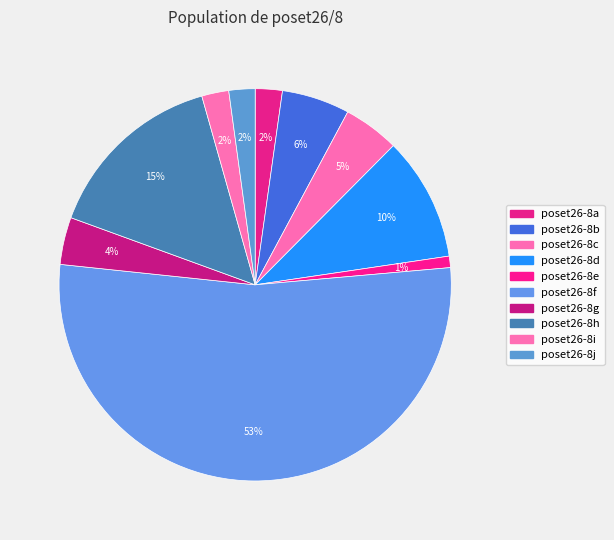

What portion of the pie excludes poset26-8h?

84.9%